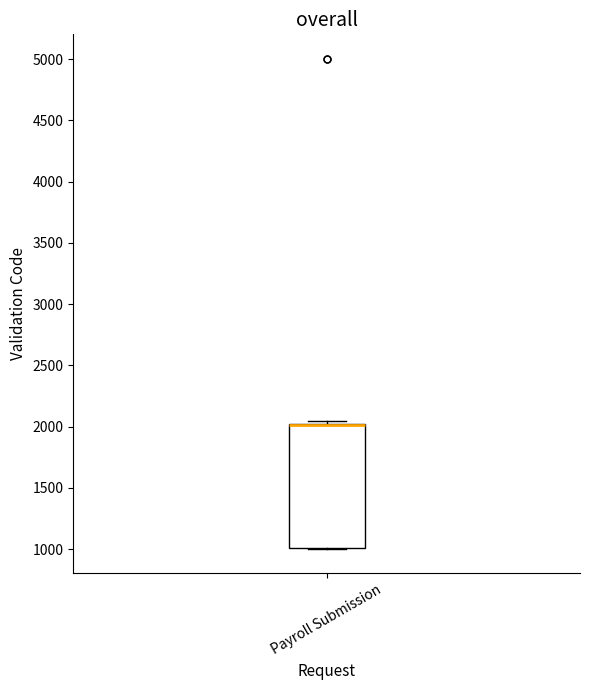

Where is the upper edge of the box for Payroll Submission on the y-axis? The values are not printed on the chart, so give them approximately, as read against the axis.

2000